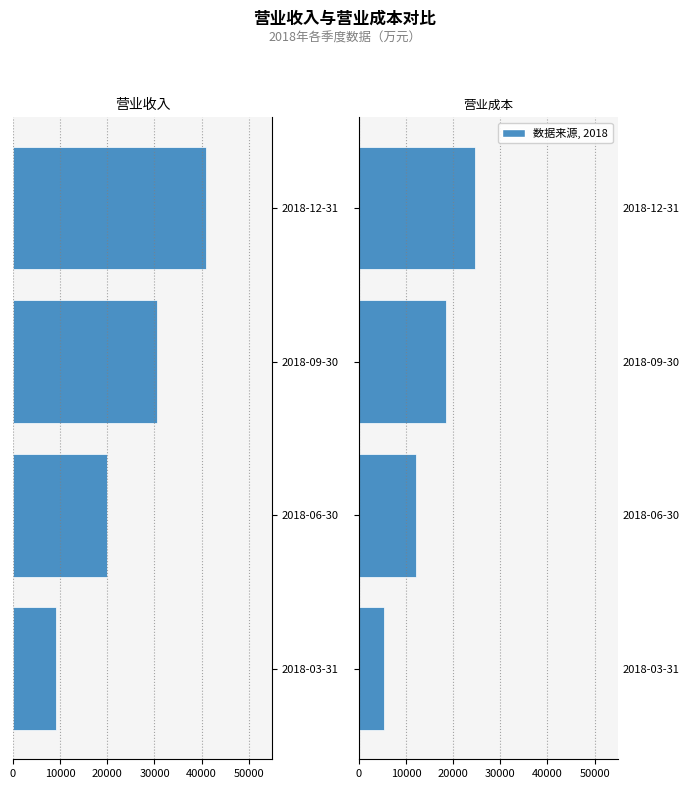

What is the difference between the maximum and minimum values in the 营业成本 series?

19258